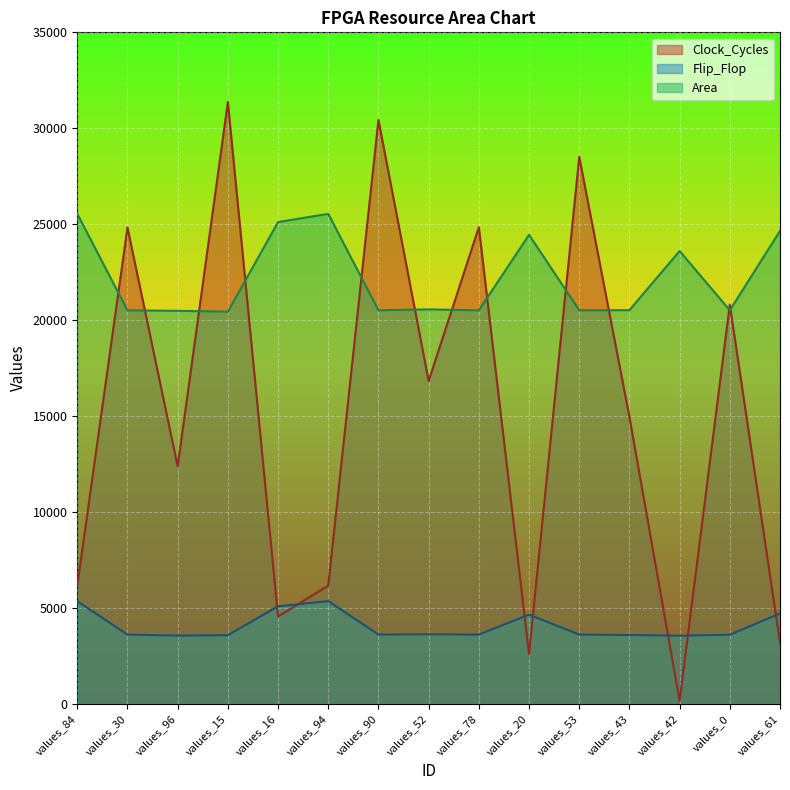

True or false: Area and Clock_Cycles cross at least once.

True